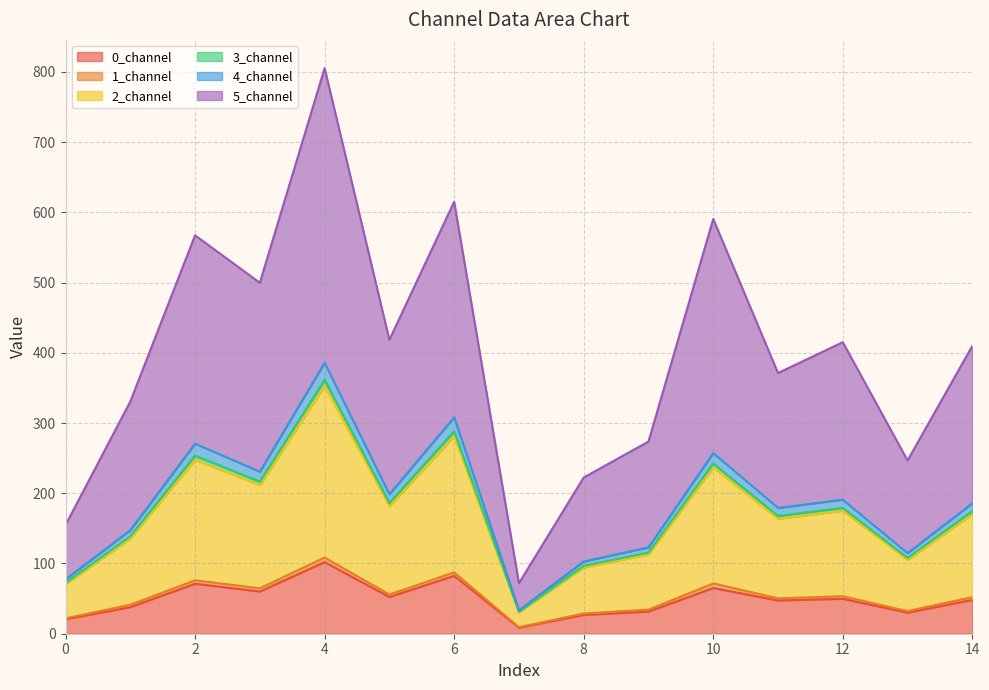

Is it true that 3_channel equals 27.0 at 4?

False